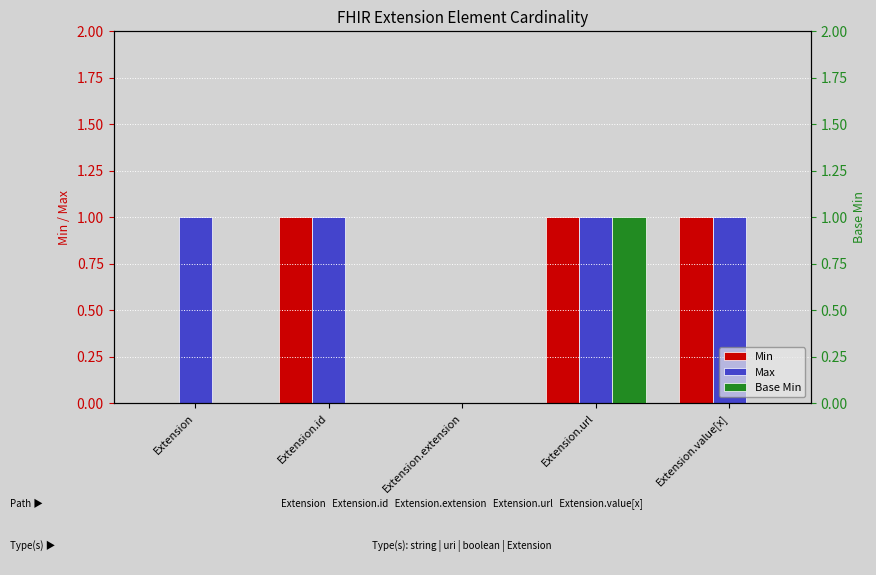

Which series has the largest range (max minus min)?

Min